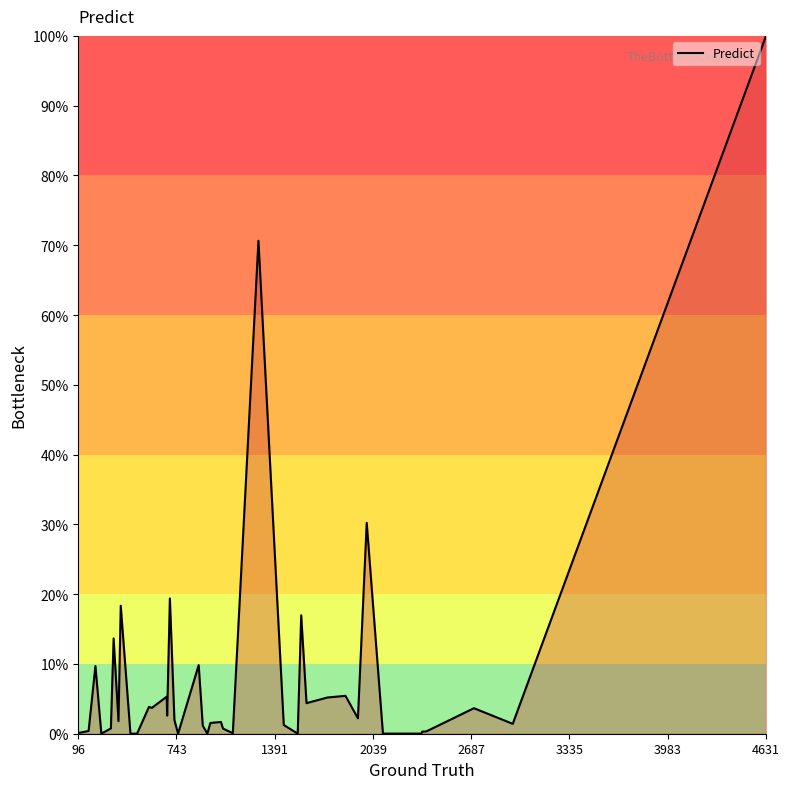

What is the difference between the maximum and minimum values?

100.0